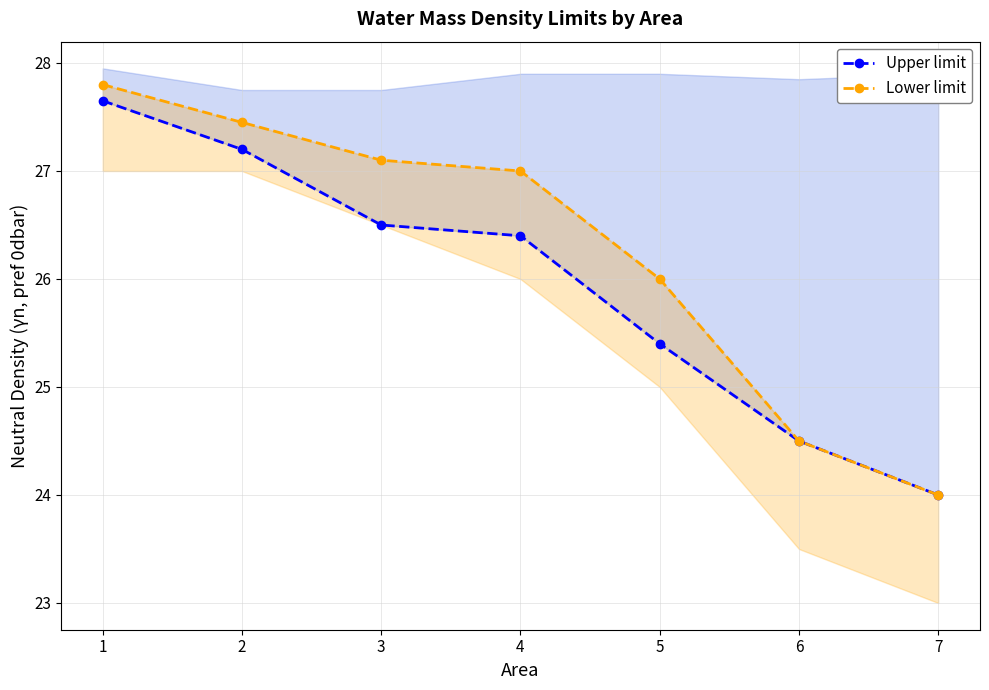

Reading right to left, transcribe all the data shown in this chart.

Upper limit: 24.0	24.5	25.4	26.4	26.5	27.2	27.6
Lower limit: 24.0	24.5	26.0	27.0	27.1	27.4	27.8